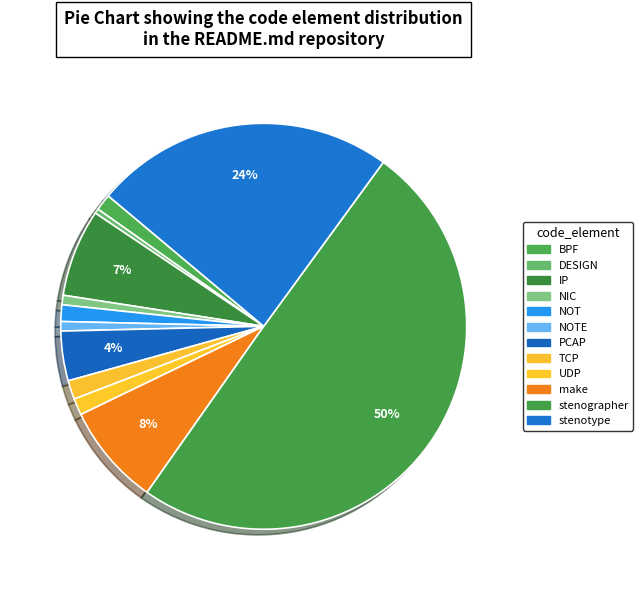

What is the smallest slice in the pie chart?

DESIGN